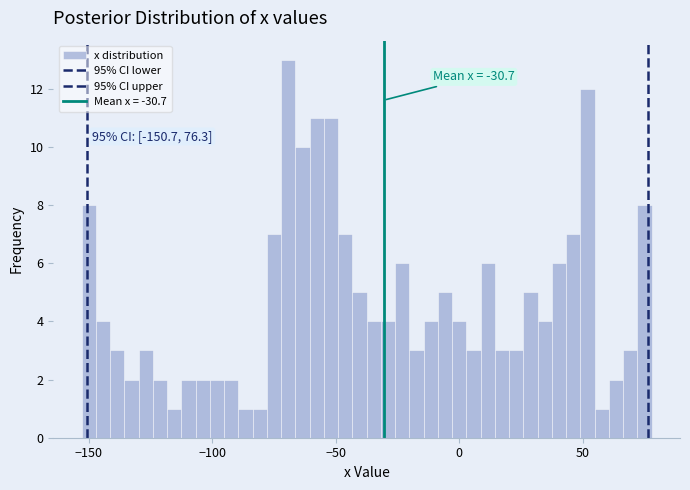

Read against the x-axis, roughly where is the centre of the tallest bar?

-70